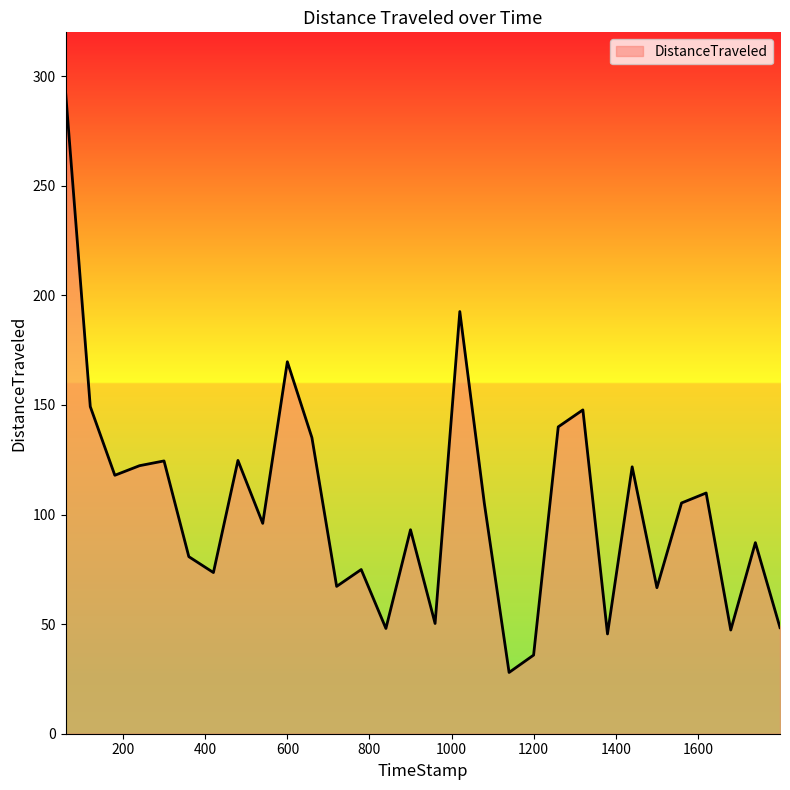

What is the difference between the maximum and minimum values?

265.2